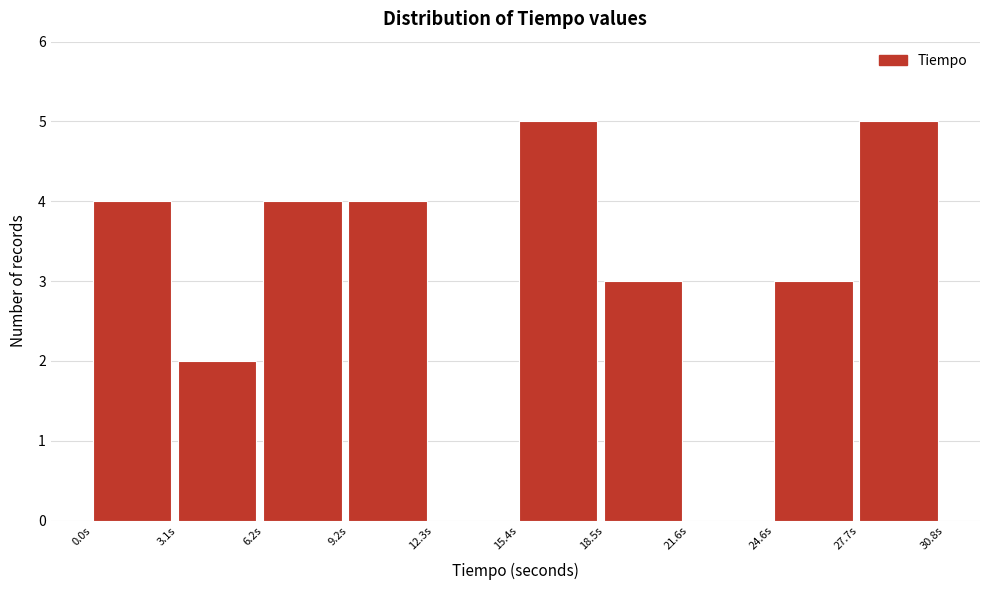

How tall is the bar that spans 6.0 to 9.0 on the x-axis? Neither the bar edges nor the heights are printed on the chart, so give them approximately, as read against the axes.

4